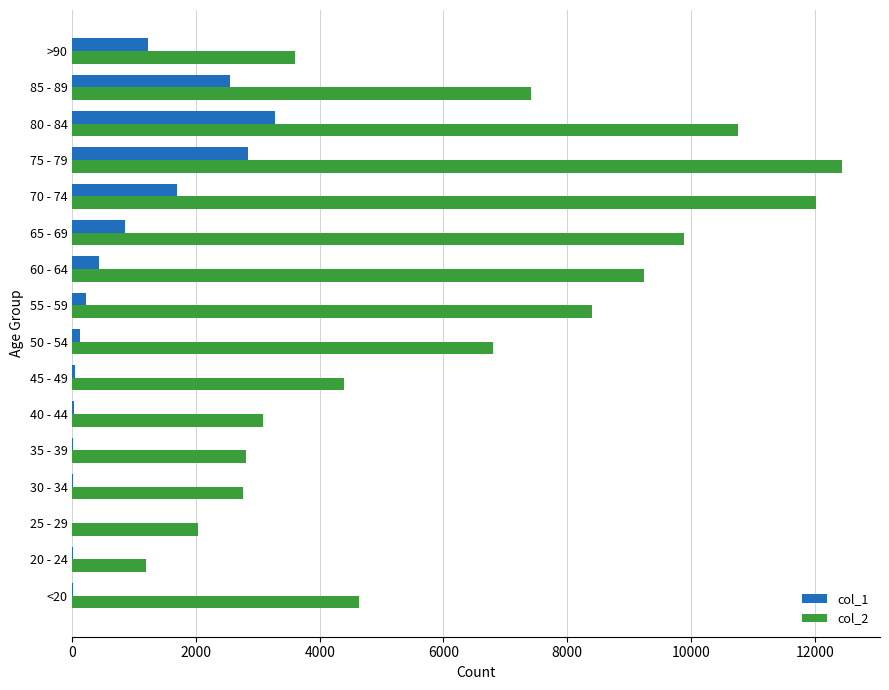

What is the greatest value displayed?

12434